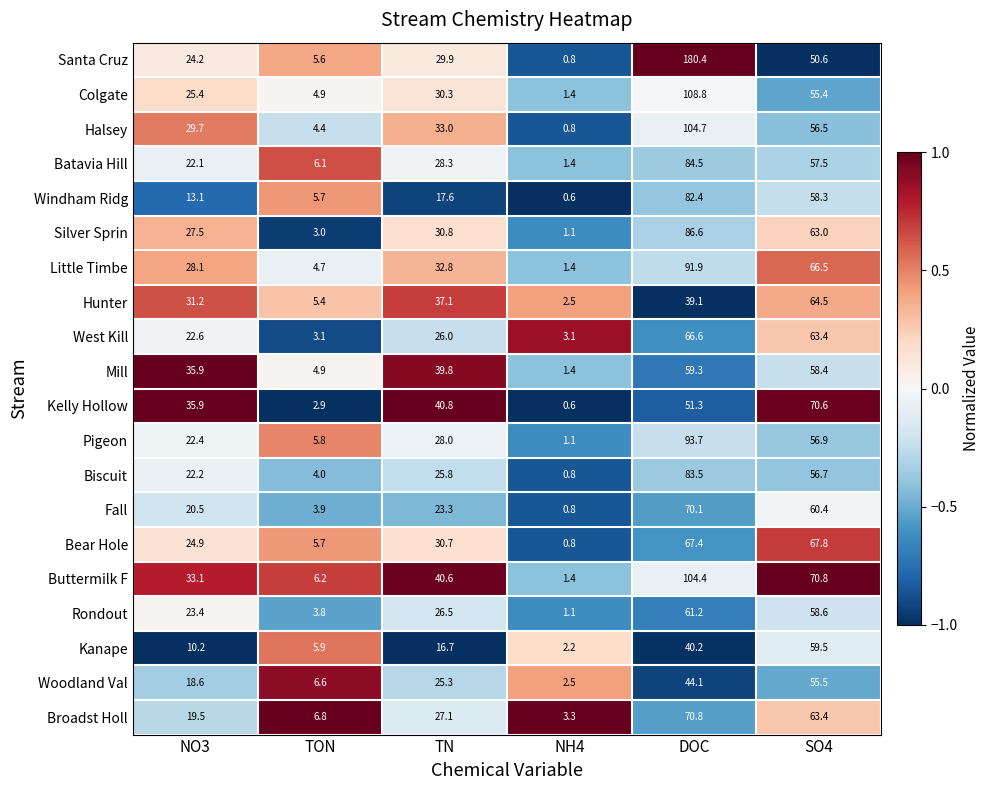

Which series has the largest total across all categories?

Santa Cruz